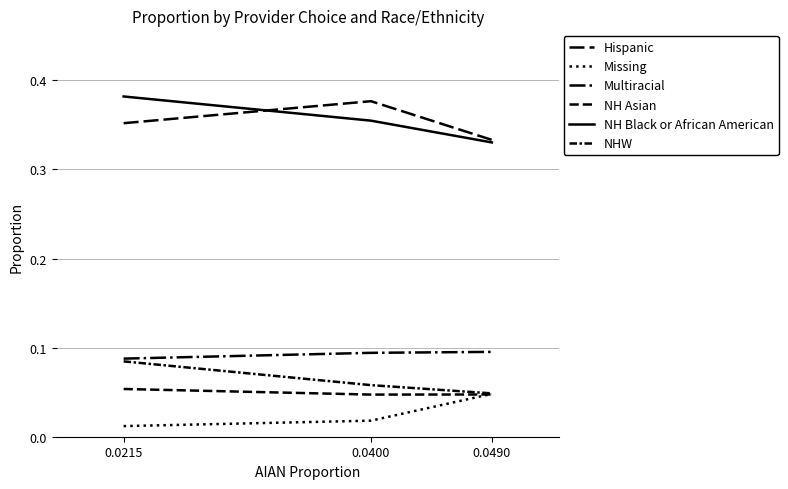

Does the chart have visible grid lines?

Yes